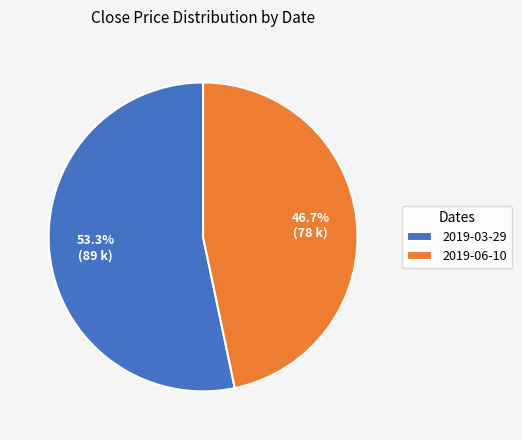

Rank the categories by value from lowest to highest.

2019-06-10, 2019-03-29